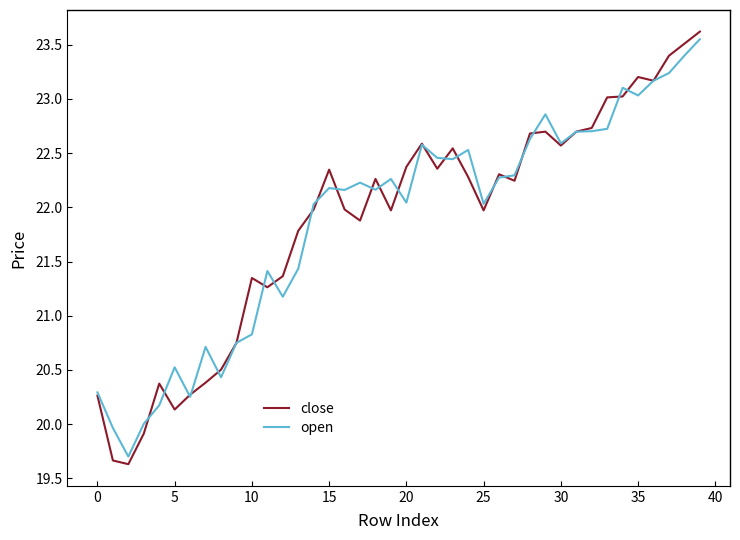

Which series has the largest range (max minus min)?

close